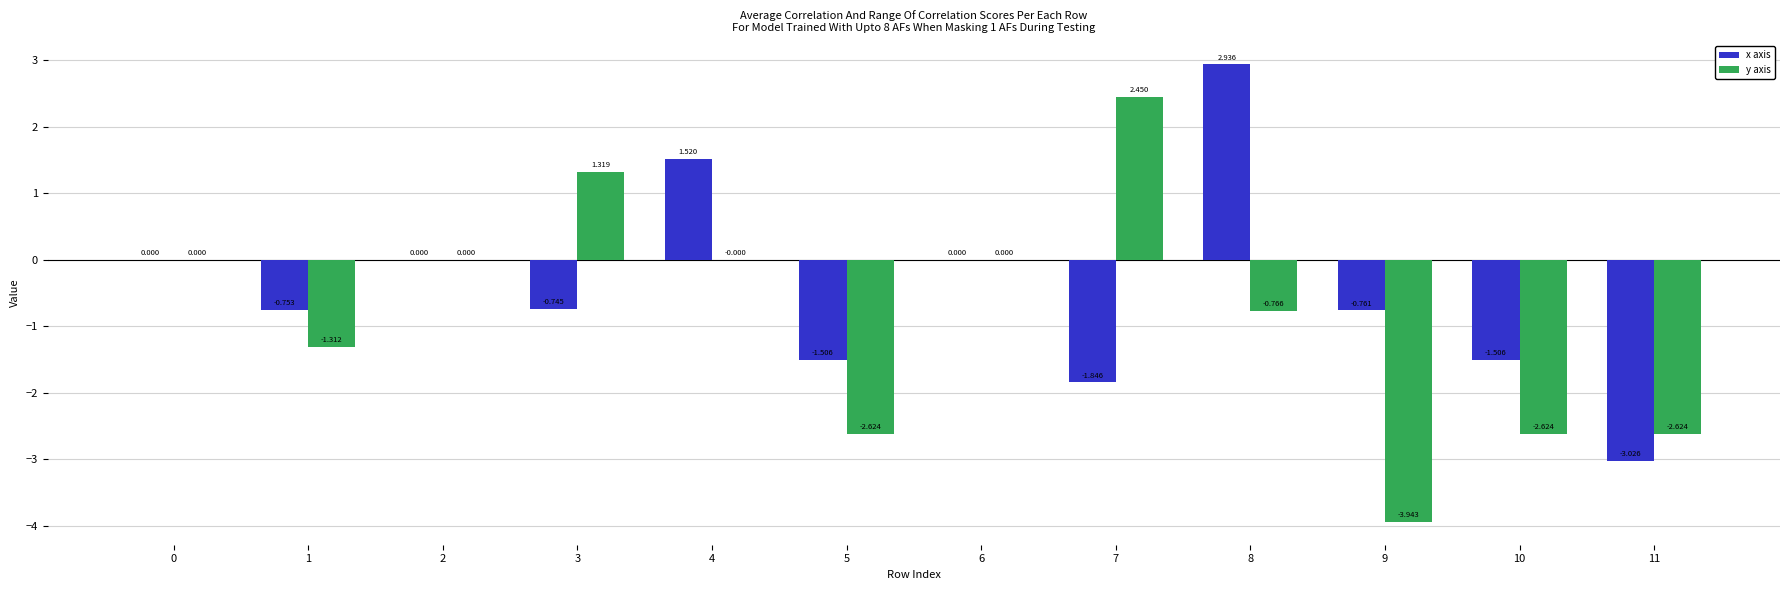

Which series changed the most between 3 and 11?

y axis